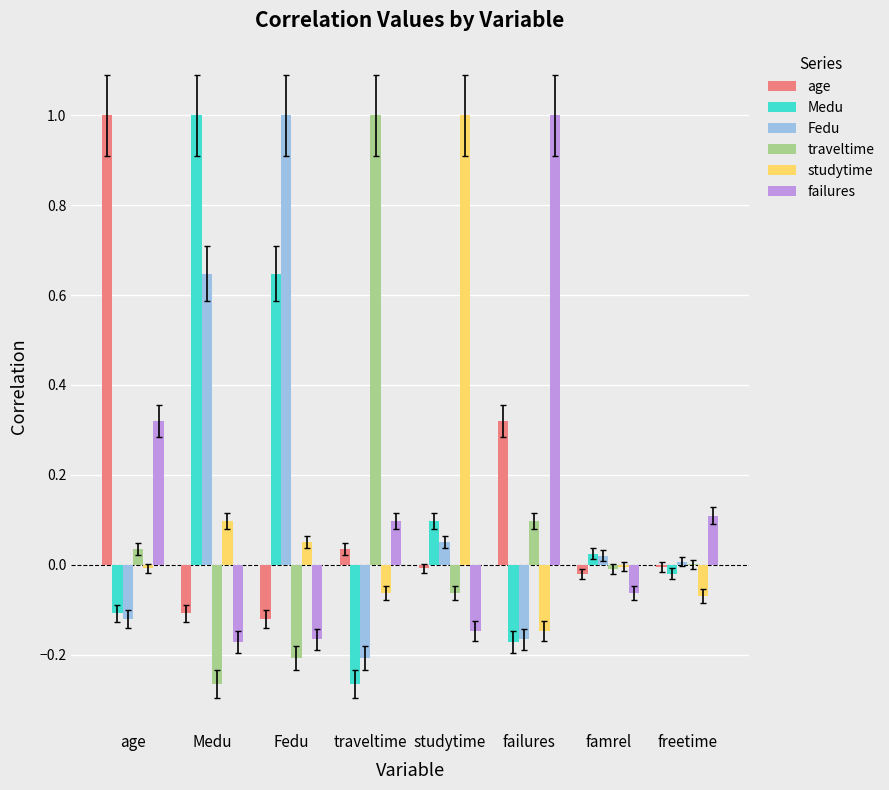

Which category has the highest value in the age series?

age